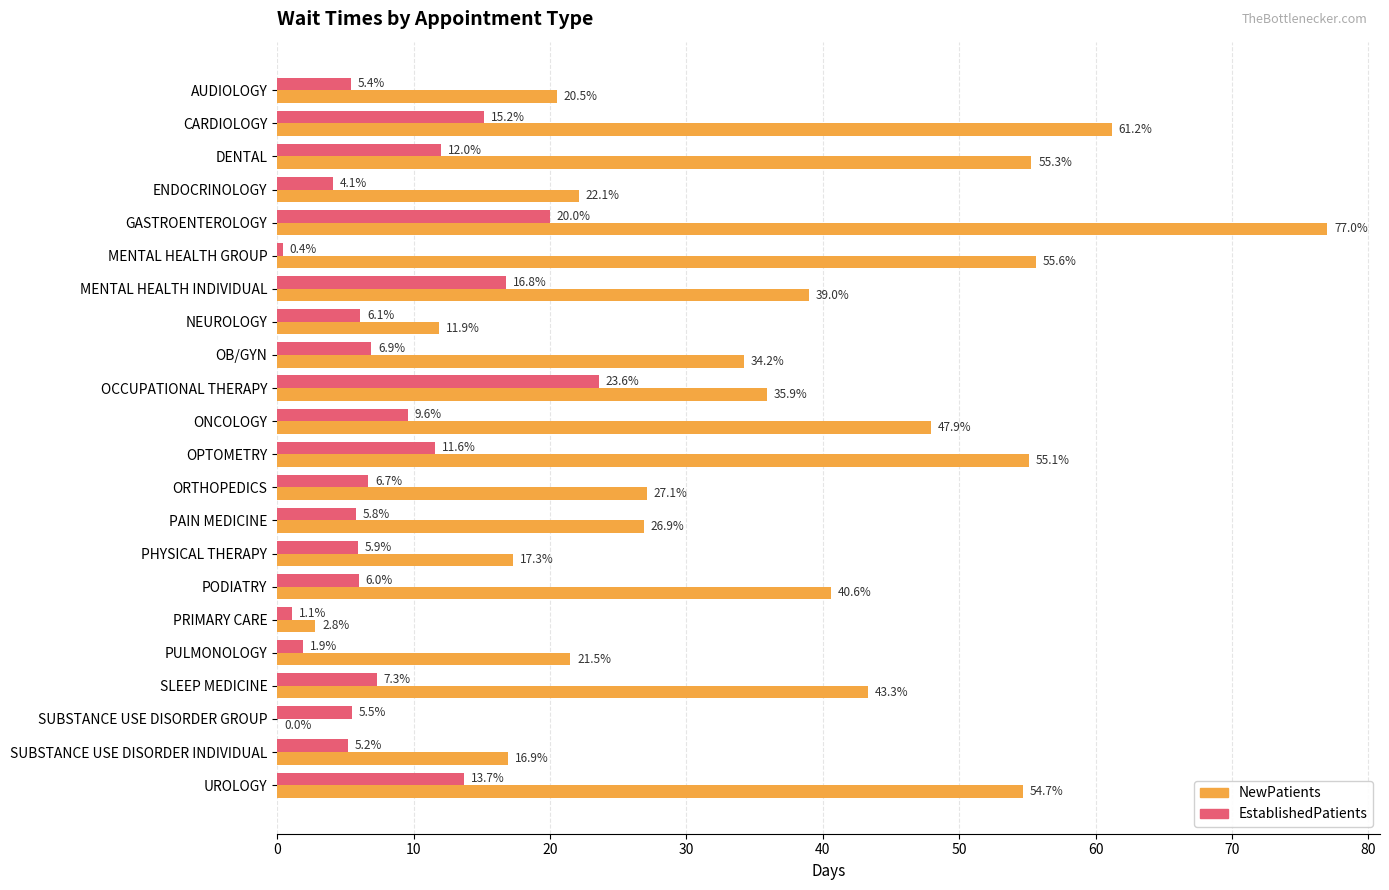

What is the sum of all NewPatients values?

766.8